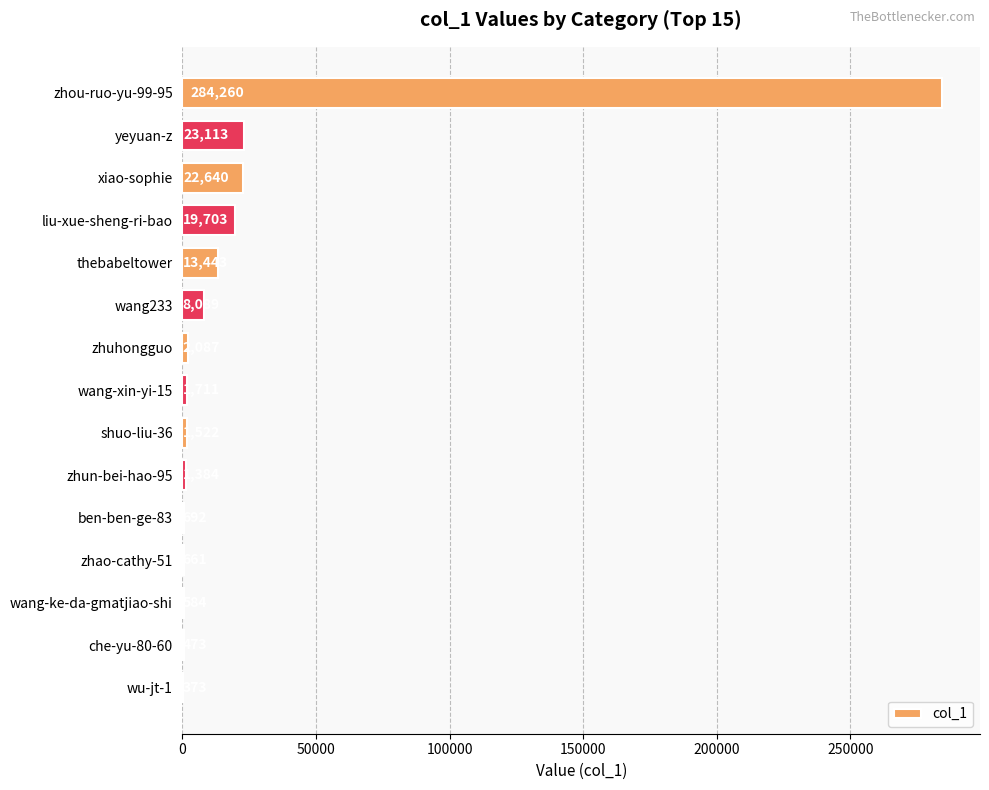

What is the sum of all values?

380735